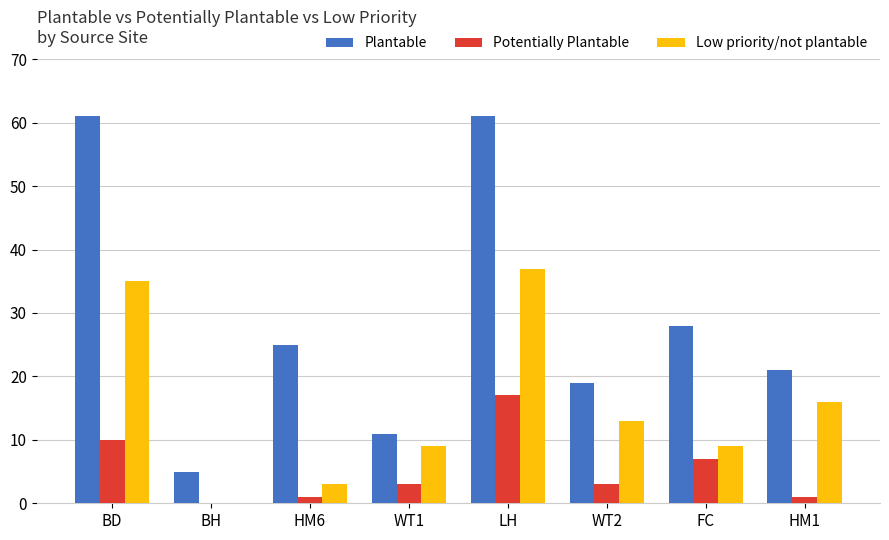

Count the number of categories in the chart.

8